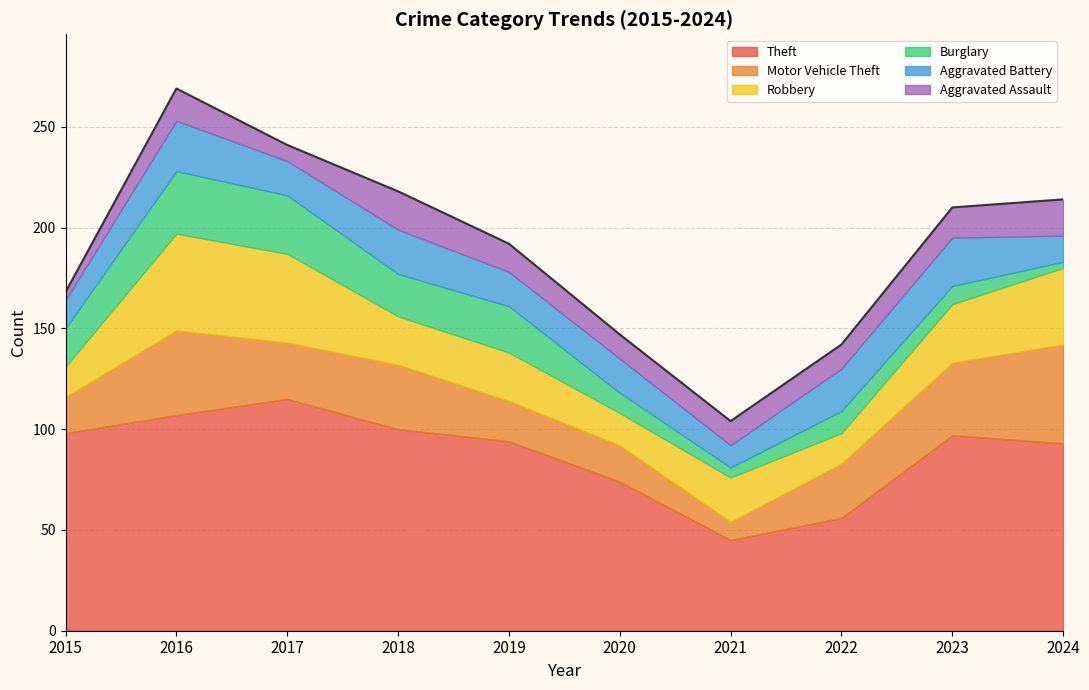

Which series changed the most between 2015 and 2017?

Robbery